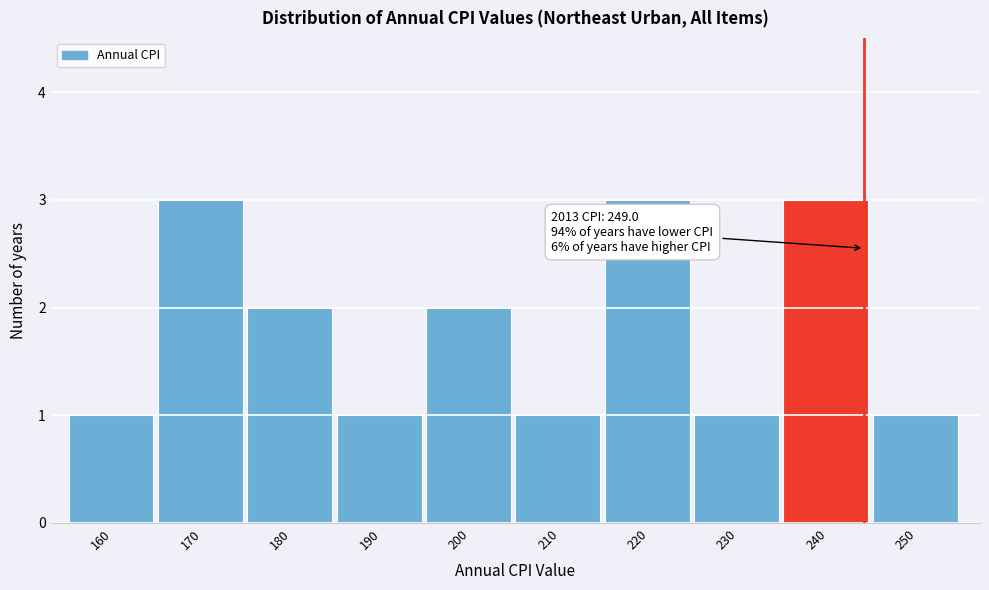

Reading left to right, what are all the values shown in this chart?

160=1	170=3	180=2	190=1	200=2	210=1	220=3	230=1	240=3	250=1